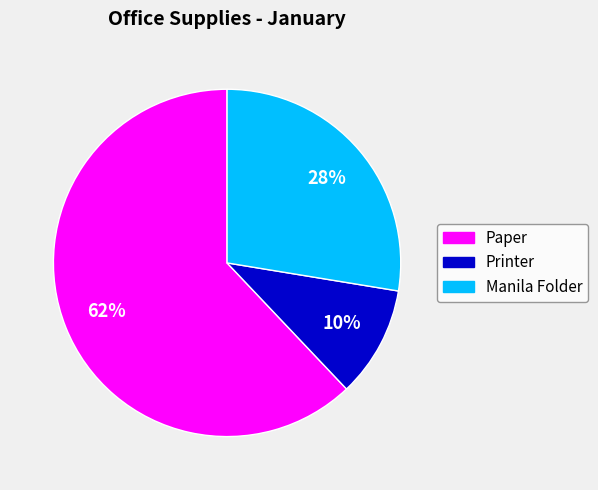

How many slices are in this pie chart?

3